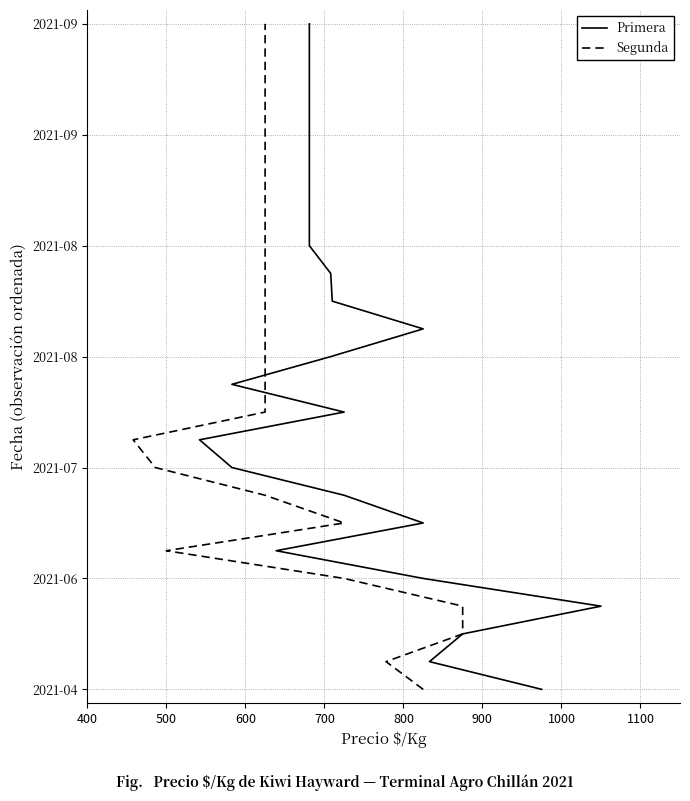

Is this an area chart (filled region under the line)?

No